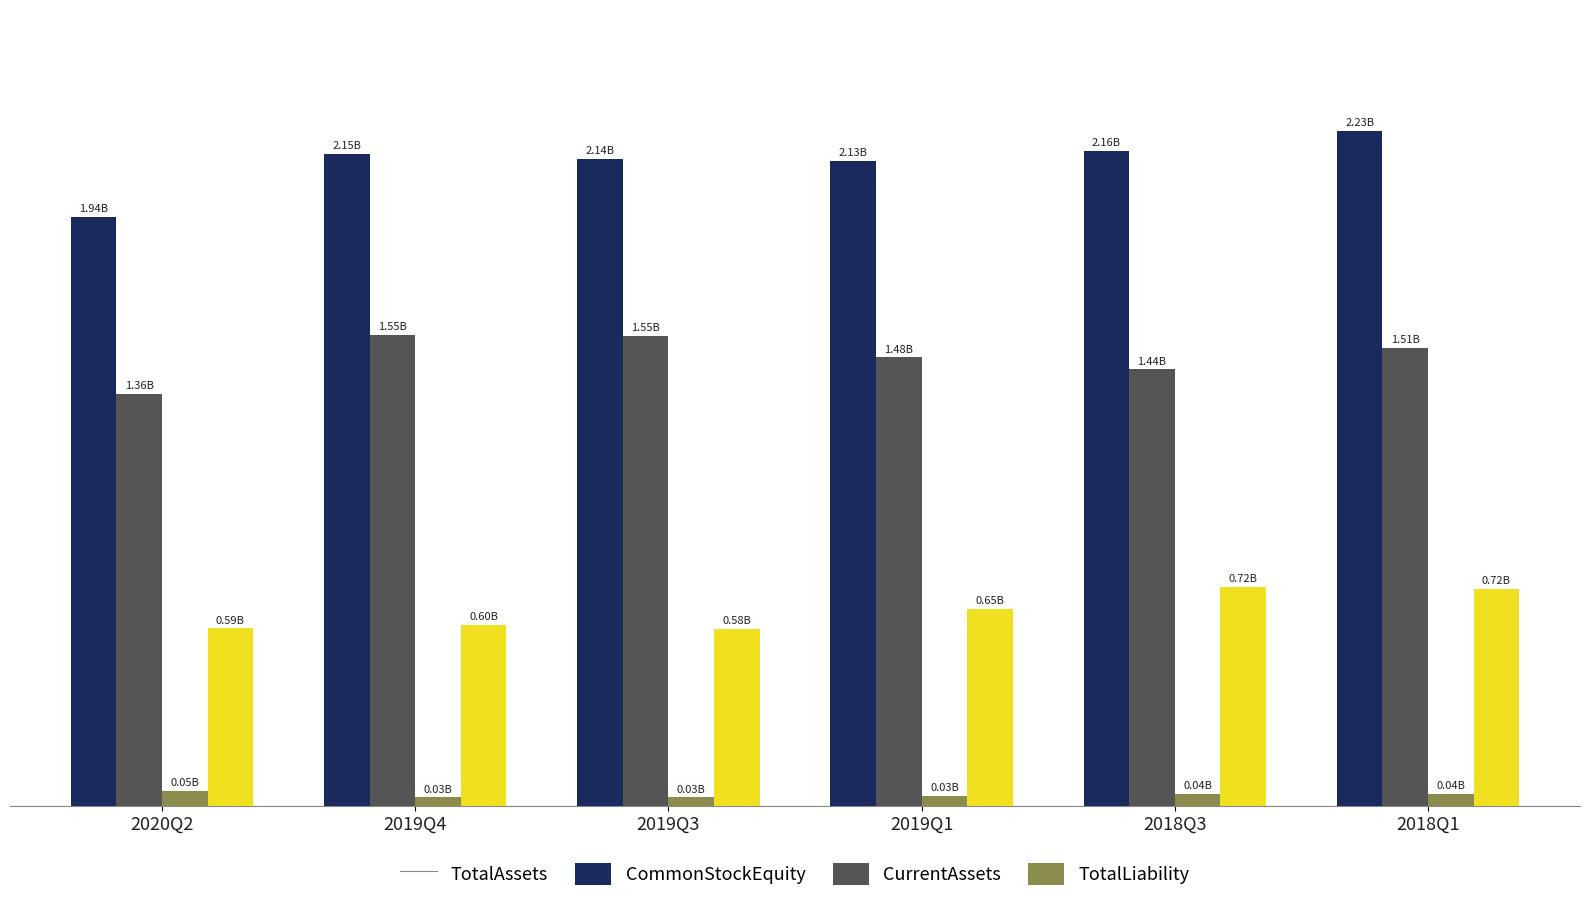

What is the difference between the maximum and minimum values in the TotalAssets series?

282546054